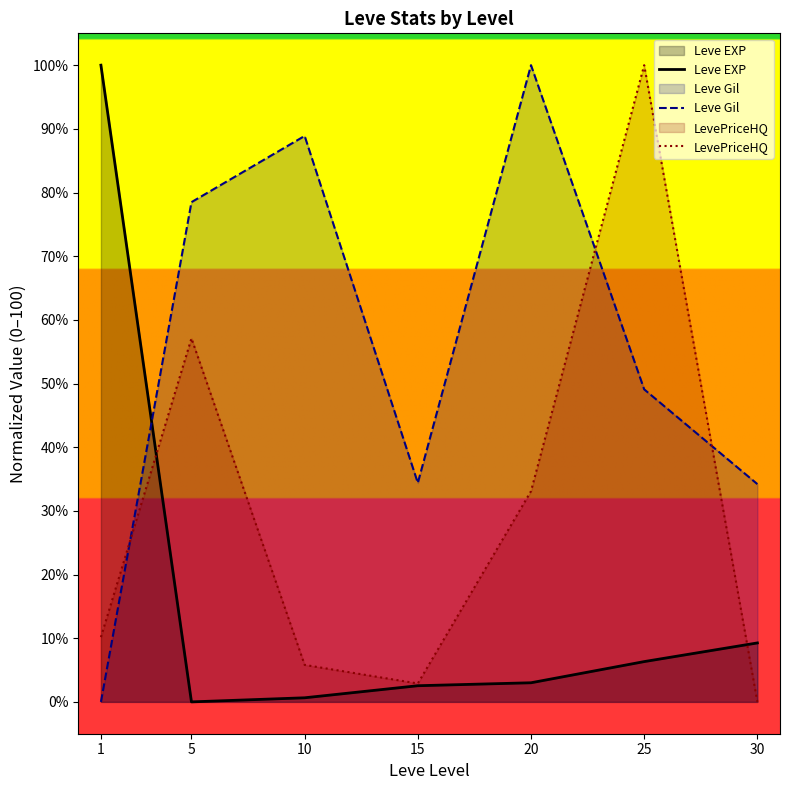

In Leve Gil, how many points are higher than both neighbors (excluding endpoints)?

2